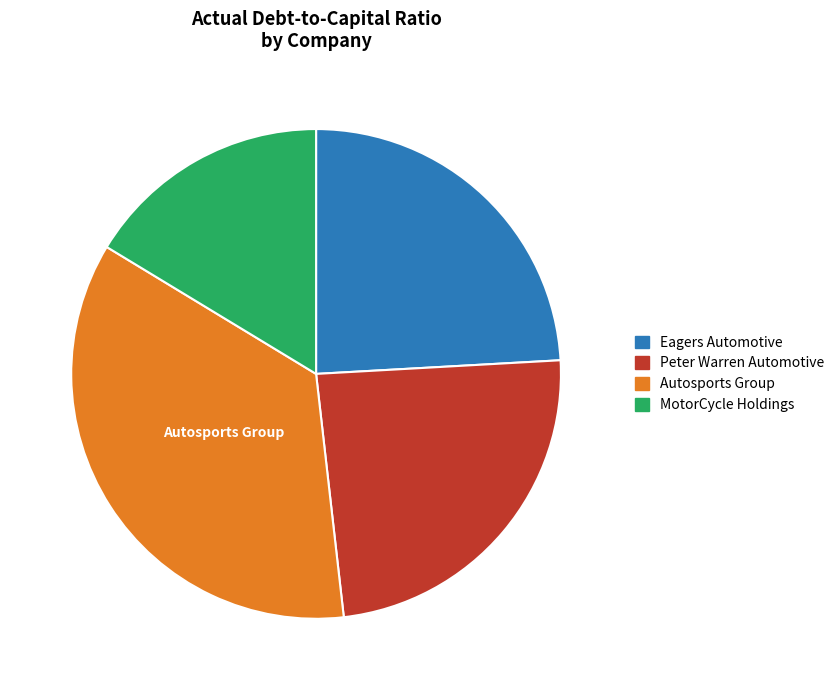

How many segments does this pie chart have?

4